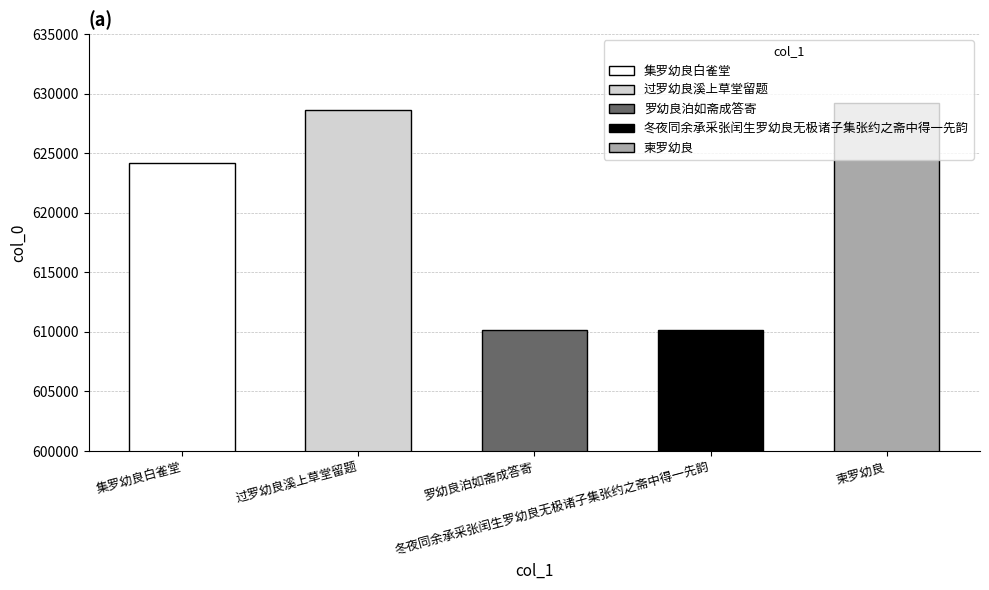

How many categories are shown in the chart?

5